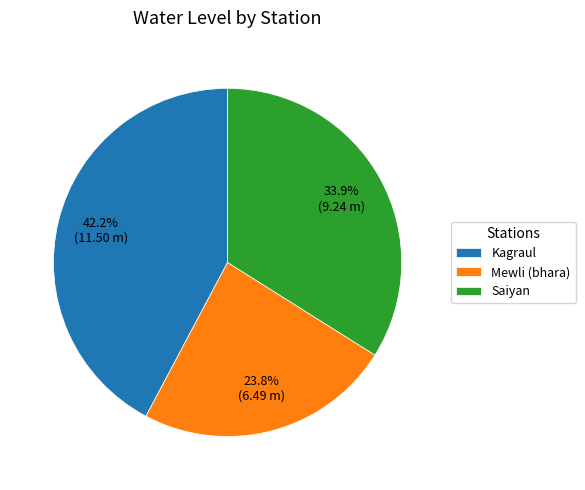

To the nearest percent, what is the difference between the Kagraul and Saiyan slice percentages?

8%